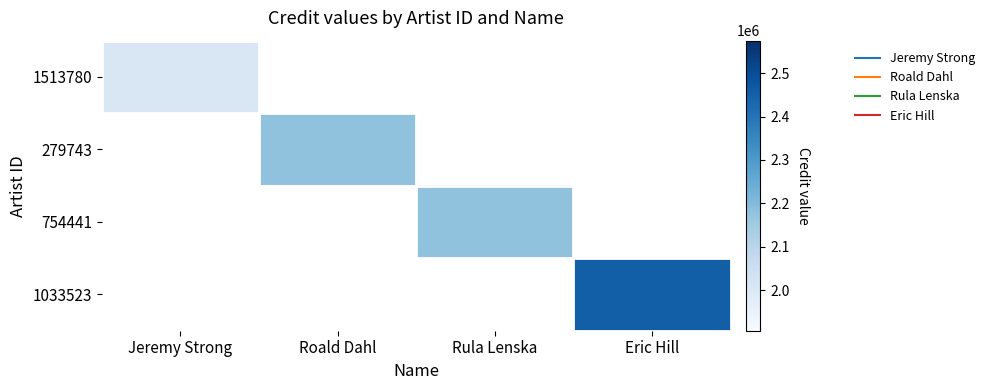

Is the value of 754441 at Roald Dahl greater than the value of 279743 at Roald Dahl?

No